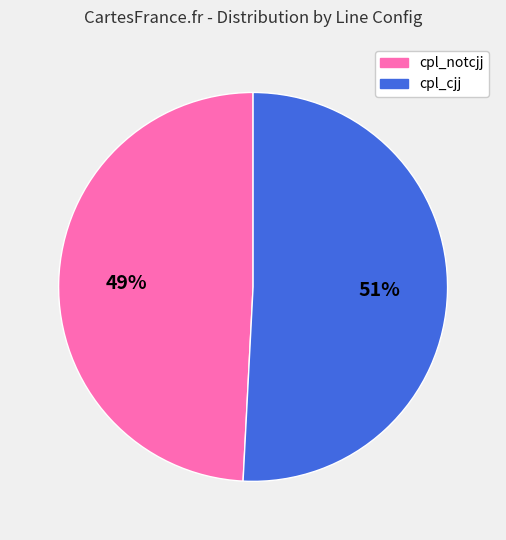

To the nearest percent, what is the difference between the largest and smallest slice percentages?

2%